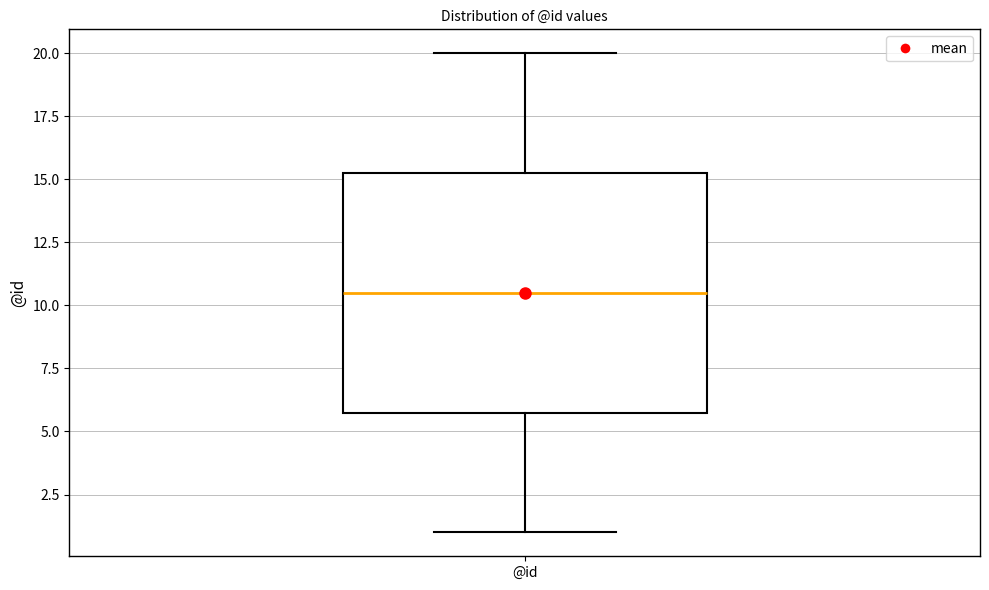

Where does the upper whisker of the box for @id end on the y-axis? The values are not printed on the chart, so give them approximately, as read against the axis.

20.0